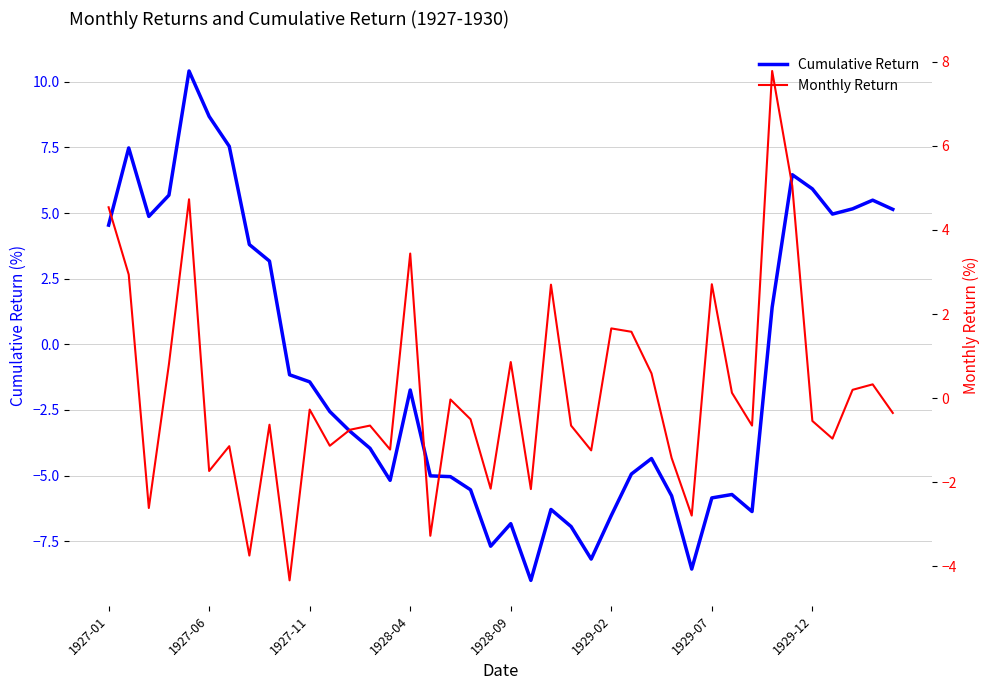

What position from the left is 14?

15